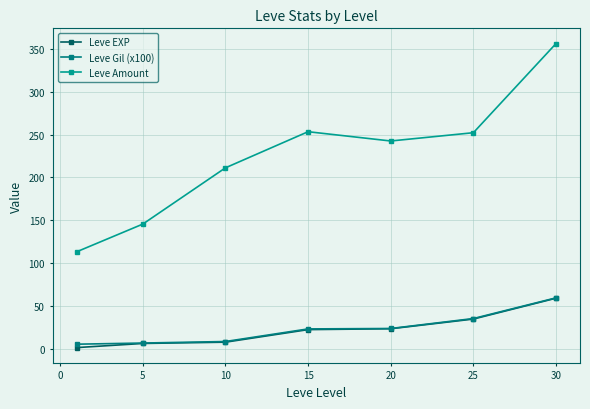

Count the number of categories in the chart.

7